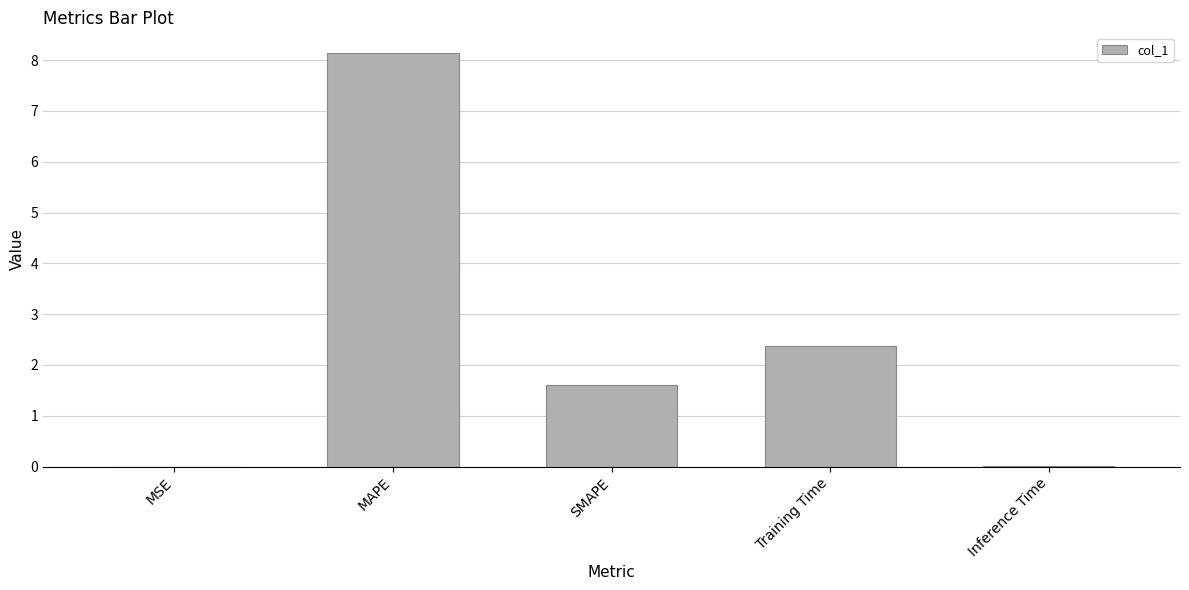

What is the sum of all values?

12.1